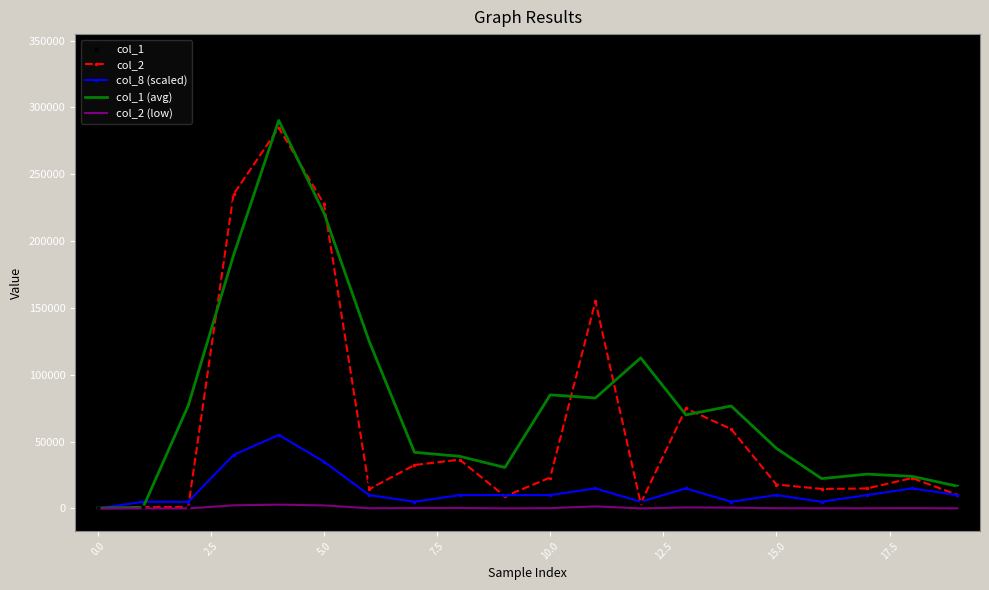

What are all the series names shown in the legend?

col_2, col_8 (scaled), col_1 (avg), col_2 (low), col_1